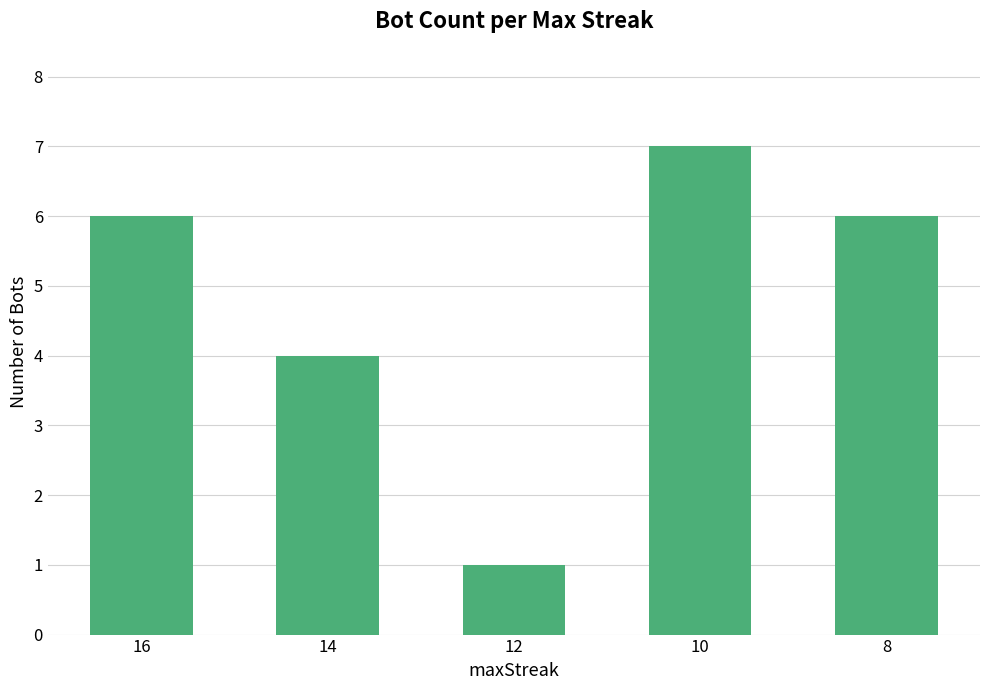

Between 16 and 12, which is larger?

16